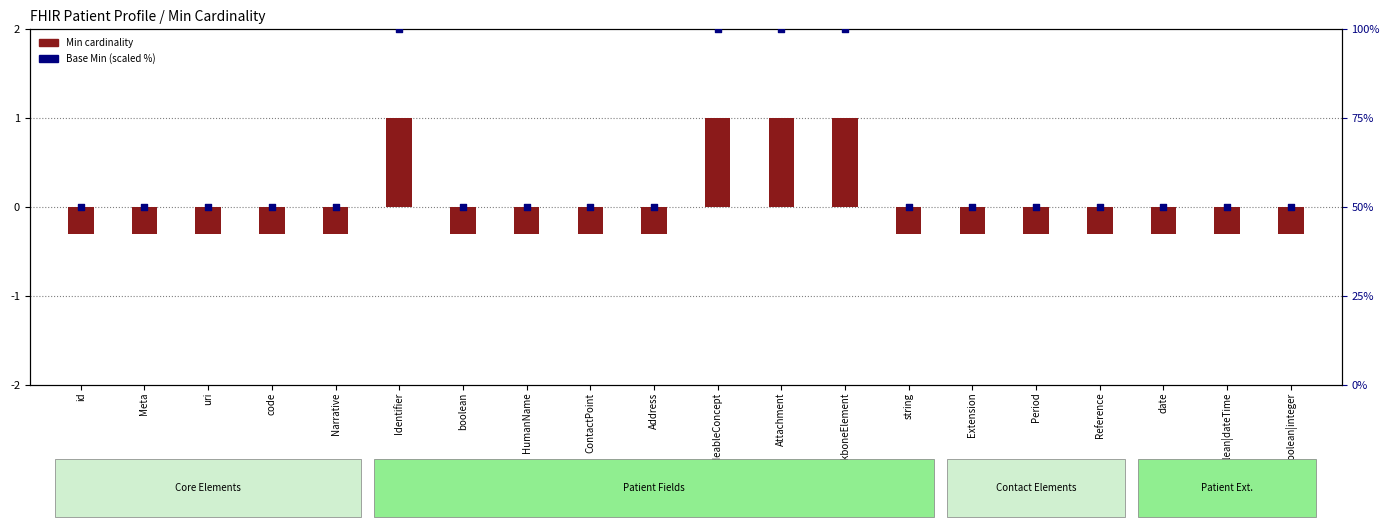

Which series has the widest spread of Y values?

Base Min (scaled %)